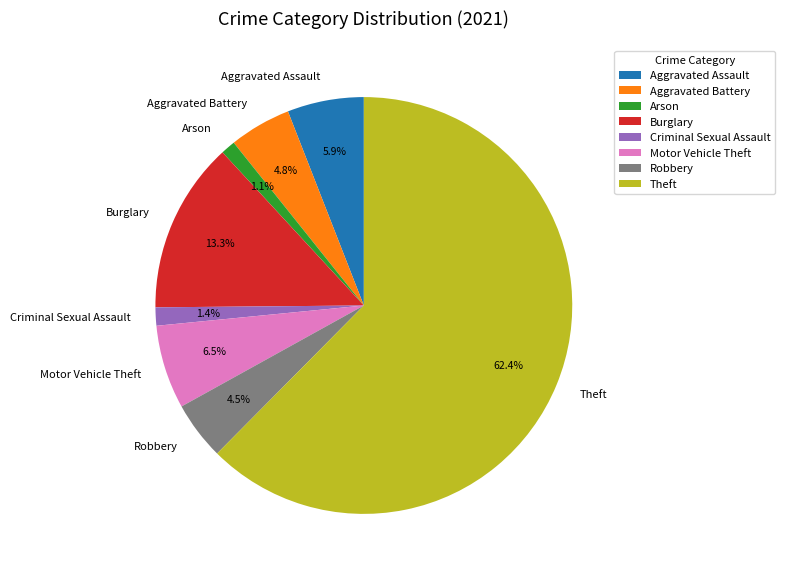

Does Theft represent more than half of the total?

Yes